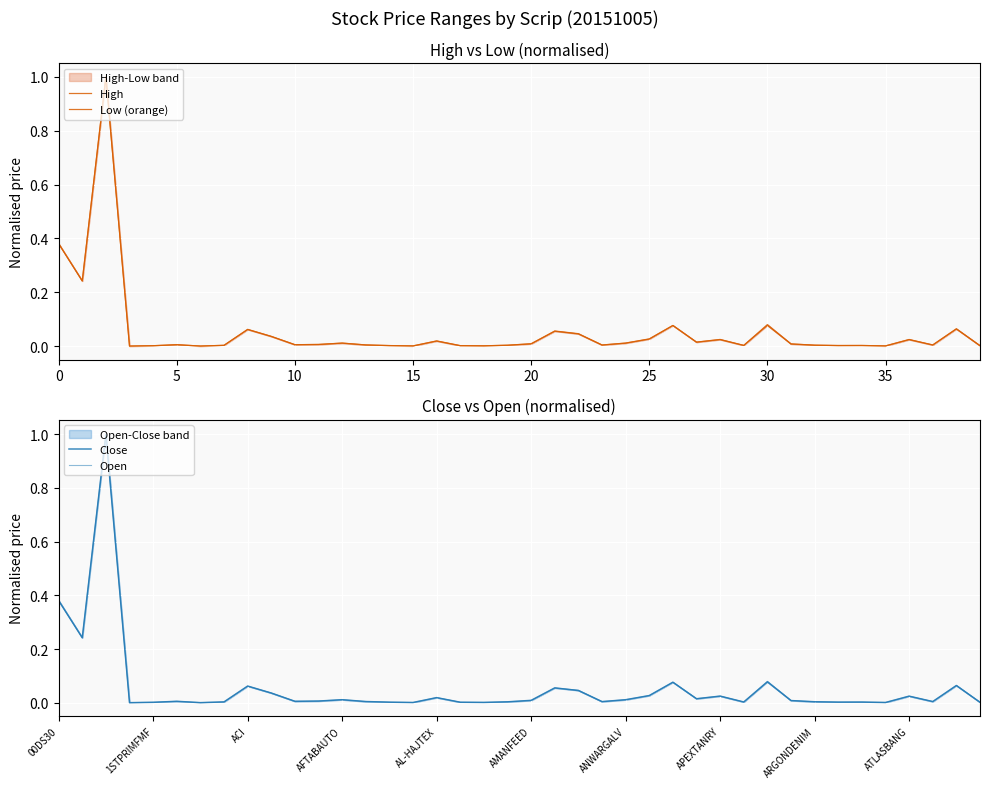

Reading left to right, extract all data points from this chart.

High: 0.4	0.2	1.0	0.0	0.0	0.0	0.0	0.0	0.1	0.0	0.0	0.0	0.0	0.0	0.0	0.0	0.0	0.0	0.0	0.0	0.0	0.1	0.0	0.0	0.0	0.0	0.1	0.0	0.0	0.0	0.1	0.0	0.0	0.0	0.0	0.0	0.0	0.0	0.1	0.0
Low (orange): 0.4	0.2	1.0	0.0	0.0	0.0	0.0	0.0	0.1	0.0	0.0	0.0	0.0	0.0	0.0	0.0	0.0	0.0	0.0	0.0	0.0	0.1	0.0	0.0	0.0	0.0	0.1	0.0	0.0	0.0	0.1	0.0	0.0	0.0	0.0	0.0	0.0	0.0	0.1	0.0
Close: 0.4	0.2	1.0	0.0	0.0	0.0	0.0	0.0	0.1	0.0	0.0	0.0	0.0	0.0	0.0	0.0	0.0	0.0	0.0	0.0	0.0	0.1	0.0	0.0	0.0	0.0	0.1	0.0	0.0	0.0	0.1	0.0	0.0	0.0	0.0	0.0	0.0	0.0	0.1	0.0
Open: 0.4	0.2	1.0	0.0	0.0	0.0	0.0	0.0	0.1	0.0	0.0	0.0	0.0	0.0	0.0	0.0	0.0	0.0	0.0	0.0	0.0	0.1	0.0	0.0	0.0	0.0	0.1	0.0	0.0	0.0	0.1	0.0	0.0	0.0	0.0	0.0	0.0	0.0	0.1	0.0